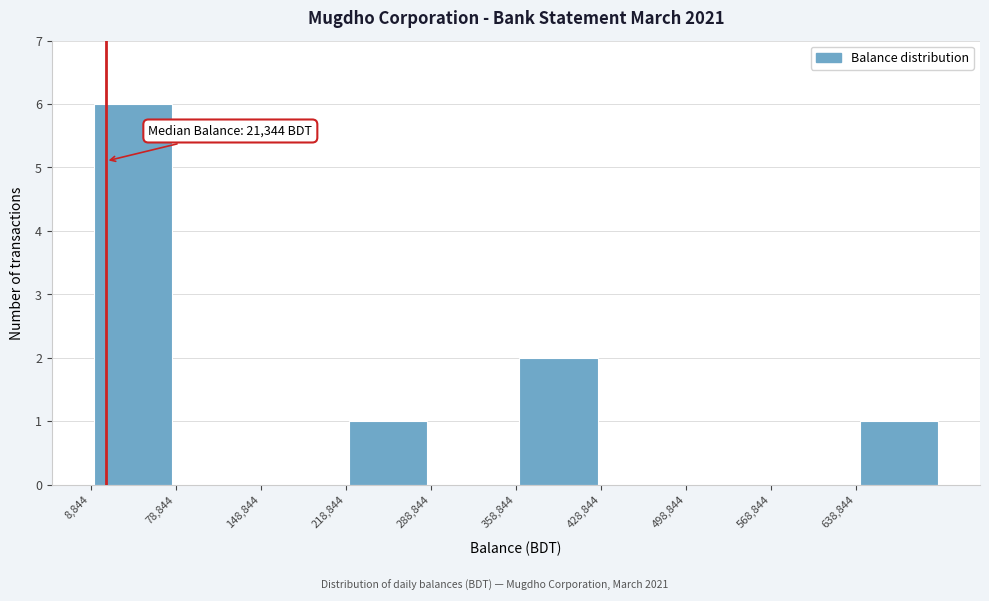

Over which range of the x-axis is the bar tallest?

10000 to 80000